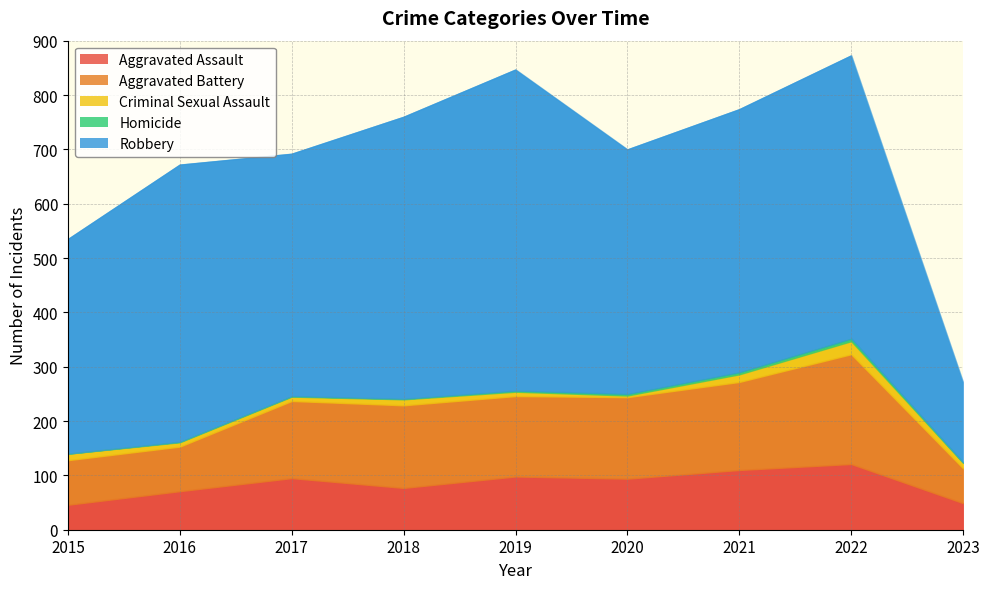

What is the average value of the Aggravated Battery series?

132